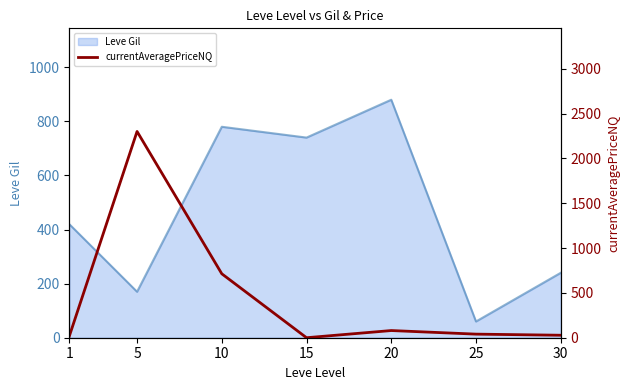

The chart shows a value of 16.3 at 1. True or false?

True